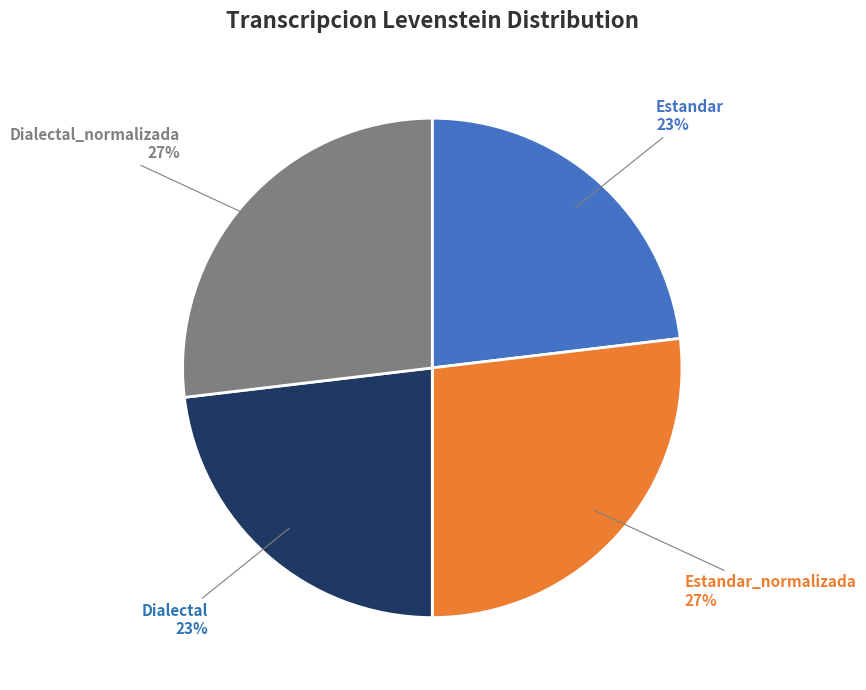

Which has a higher value, Estandar_normalizada or Estandar?

Estandar_normalizada